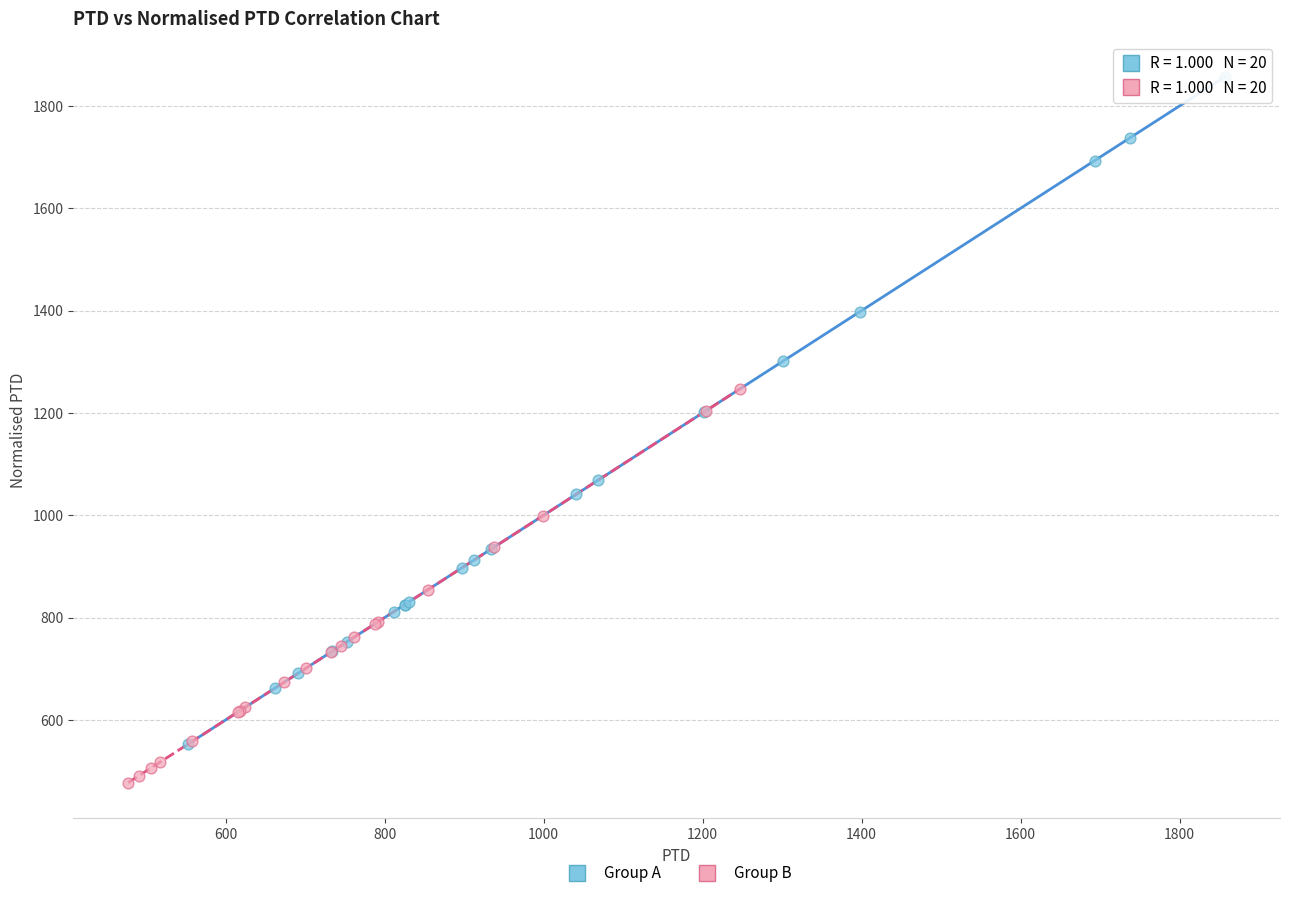

Which series contains the lowest Y value?

Group B